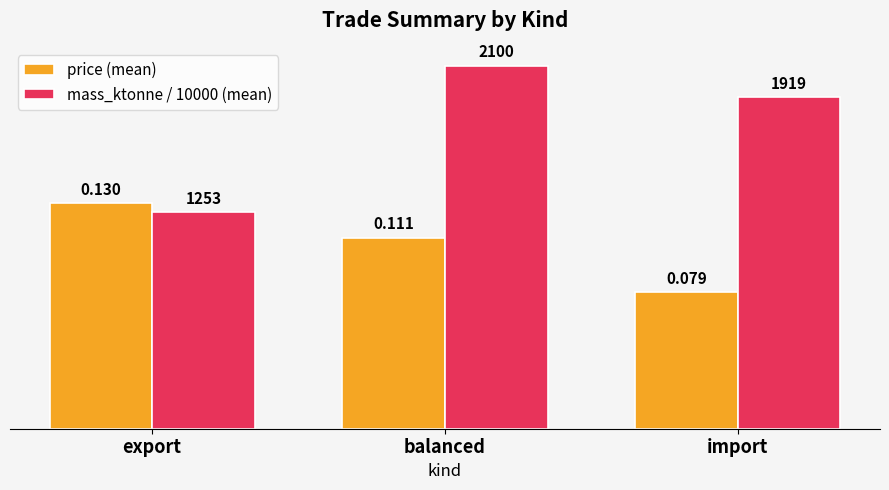

How many groups of bars are there?

3